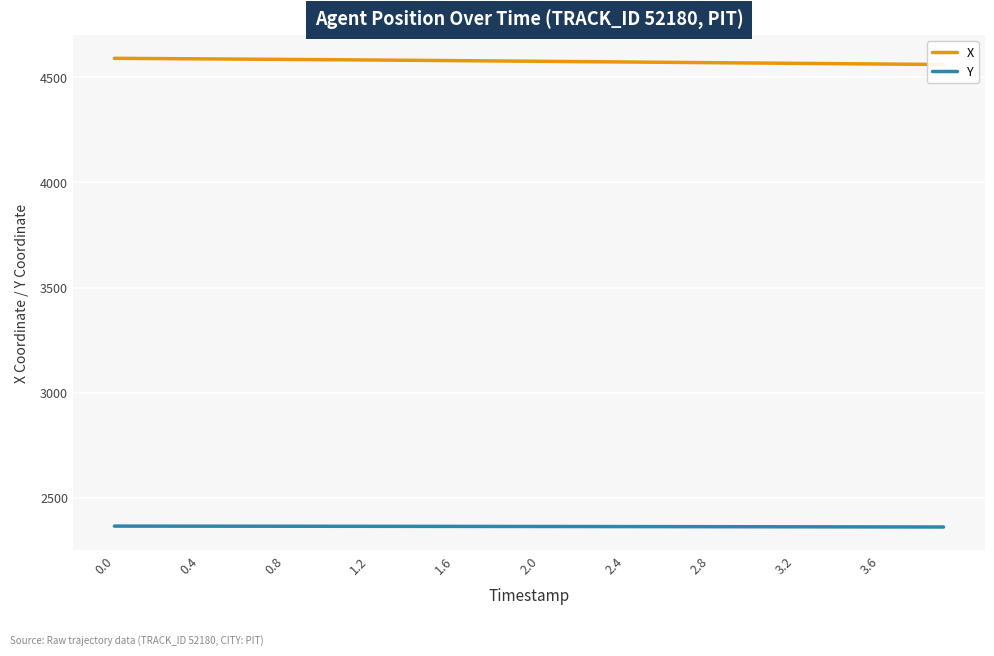

What are all the series names shown in the legend?

X, Y